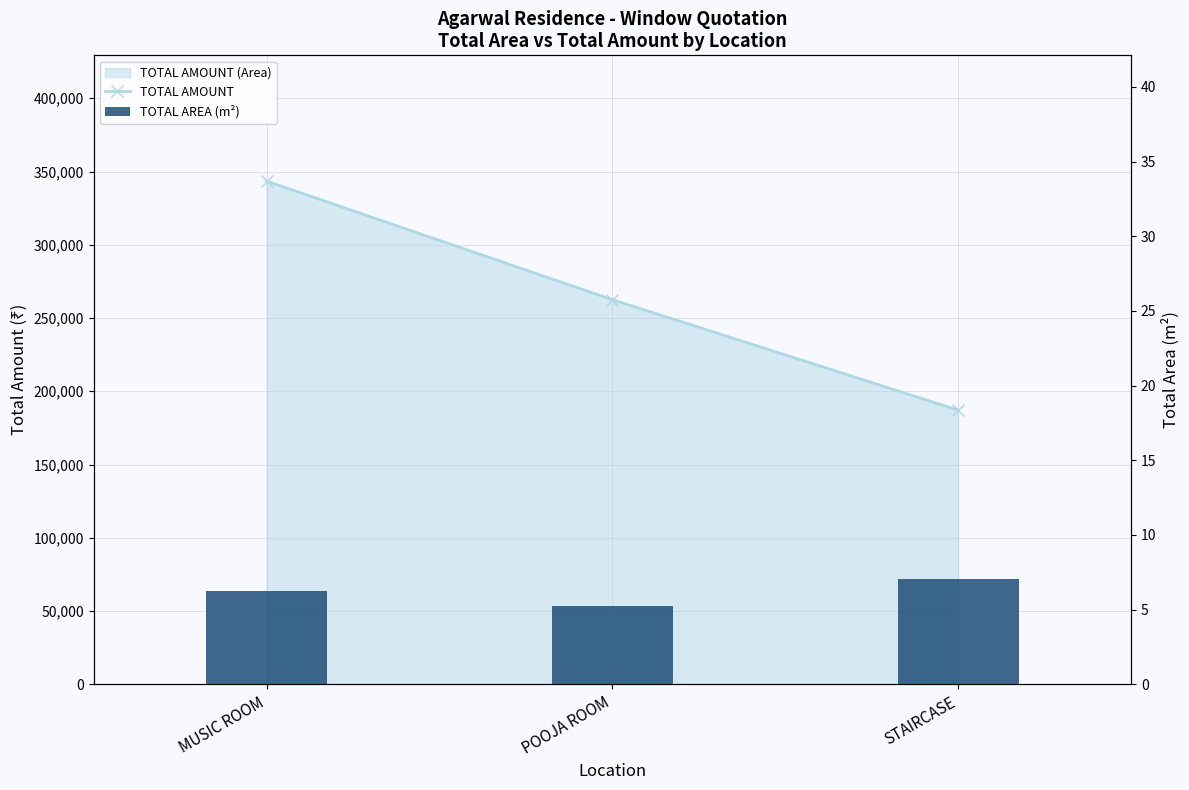

True or false: TOTAL AMOUNT has a value of 449754.3 at MUSIC ROOM.

False